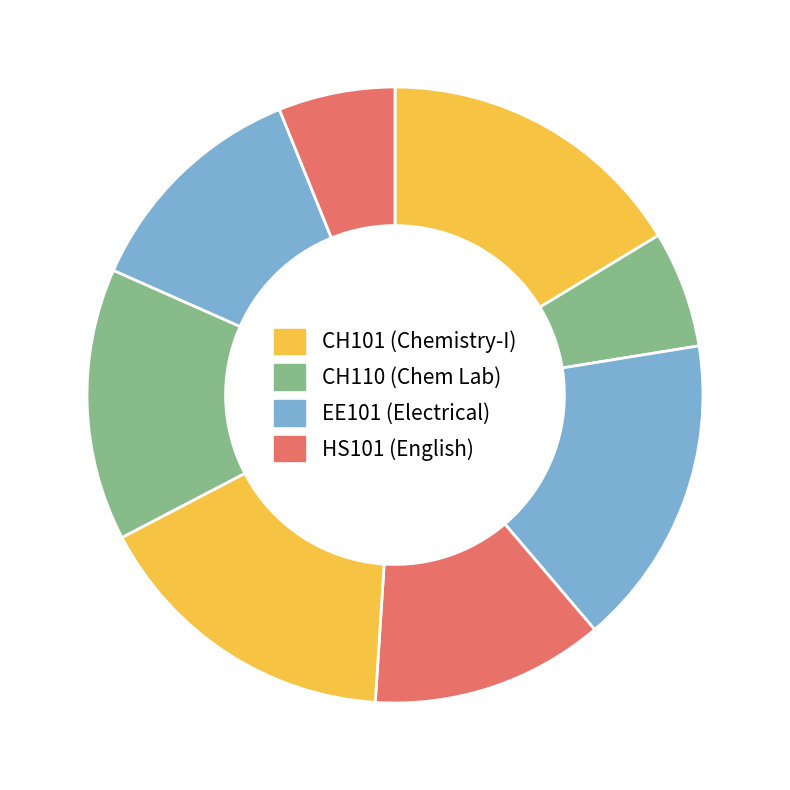

Count the number of slices in the pie.

8